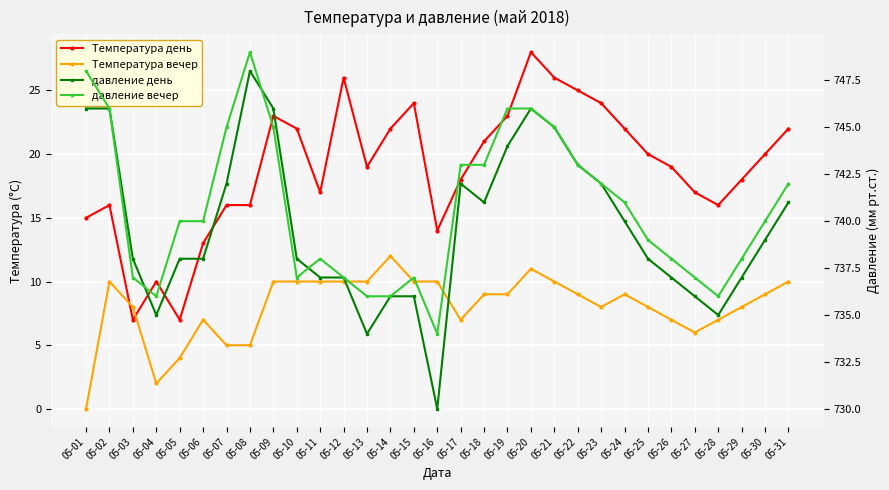

Reading left to right, what are all the values shown in this chart?

Температура день: 15	16	7	10	7	13	16	16	23	22	17	26	19	22	24	14	18	21	23	28	26	25	24	22	20	19	17	16	18	20	22
Температура вечер: 0	10	8	2	4	7	5	5	10	10	10	10	10	12	10	10	7	9	9	11	10	9	8	9	8	7	6	7	8	9	10
давление день: 746	746	738	735	738	738	742	748	746	738	737	737	734	736	736	730	742	741	744	746	745	743	742	740	738	737	736	735	737	739	741
давление вечер: 748	746	737	736	740	740	745	749	745	737	738	737	736	736	737	734	743	743	746	746	745	743	742	741	739	738	737	736	738	740	742